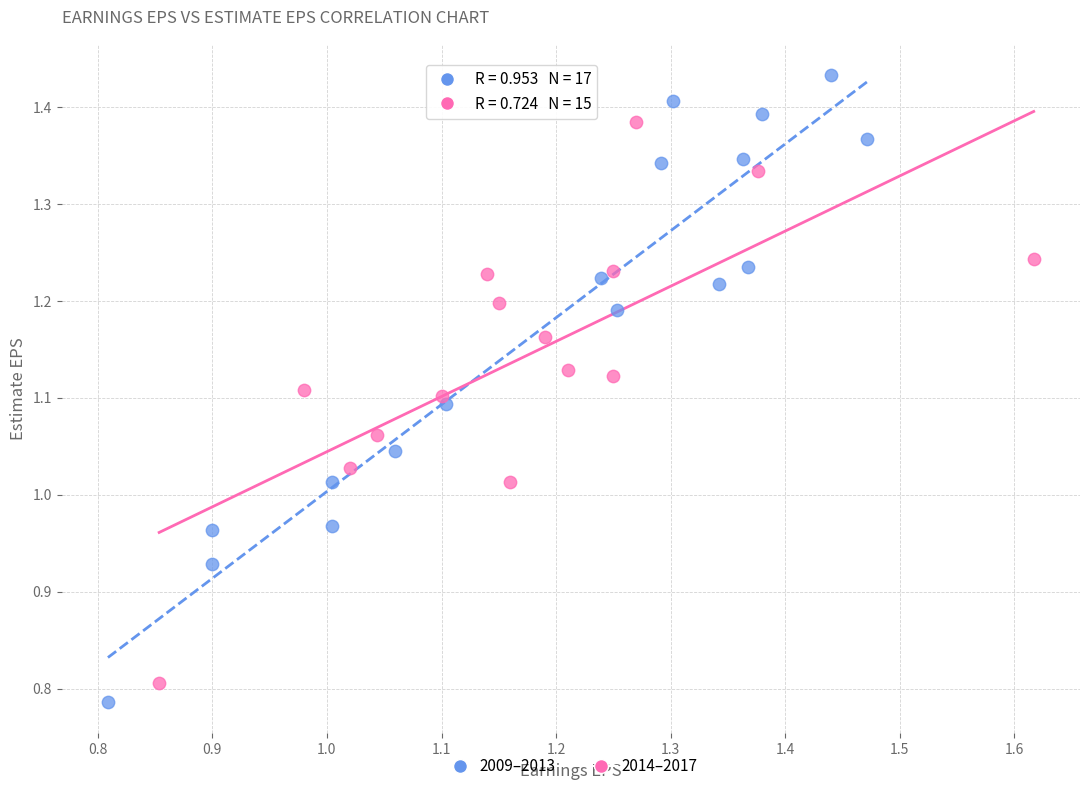

Which series has the widest spread of Y values?

2009–2013